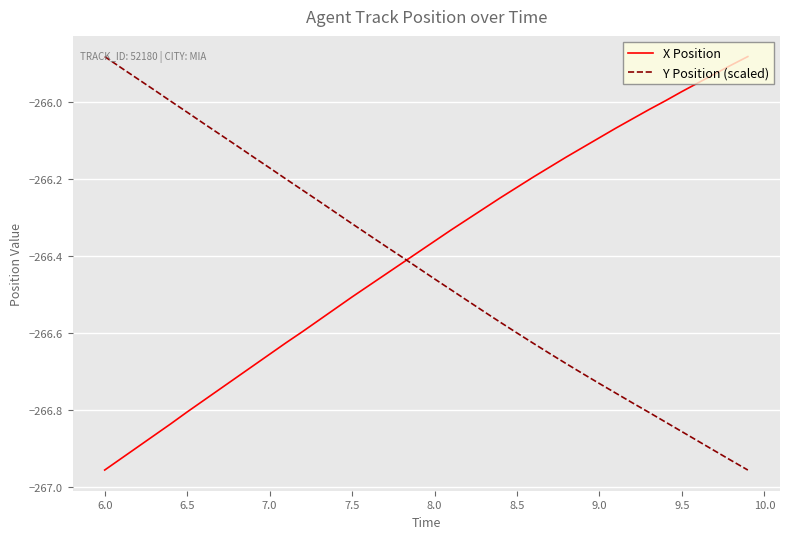

How many intersections are there between Y Position (scaled) and X Position?

1